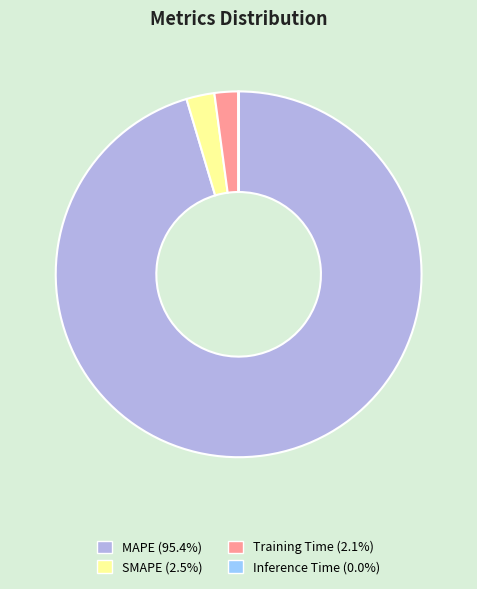

Approximately how many times larger is the value at SMAPE compared to Training Time?

1.2